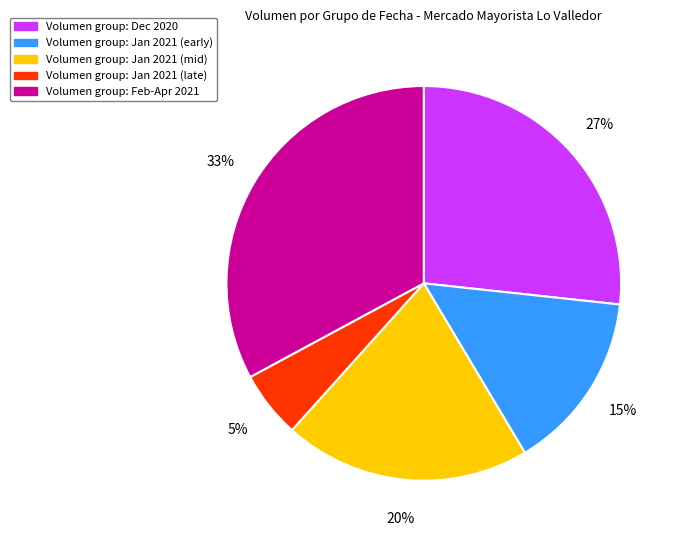

Is there any slice that represents more than half of the pie?

No